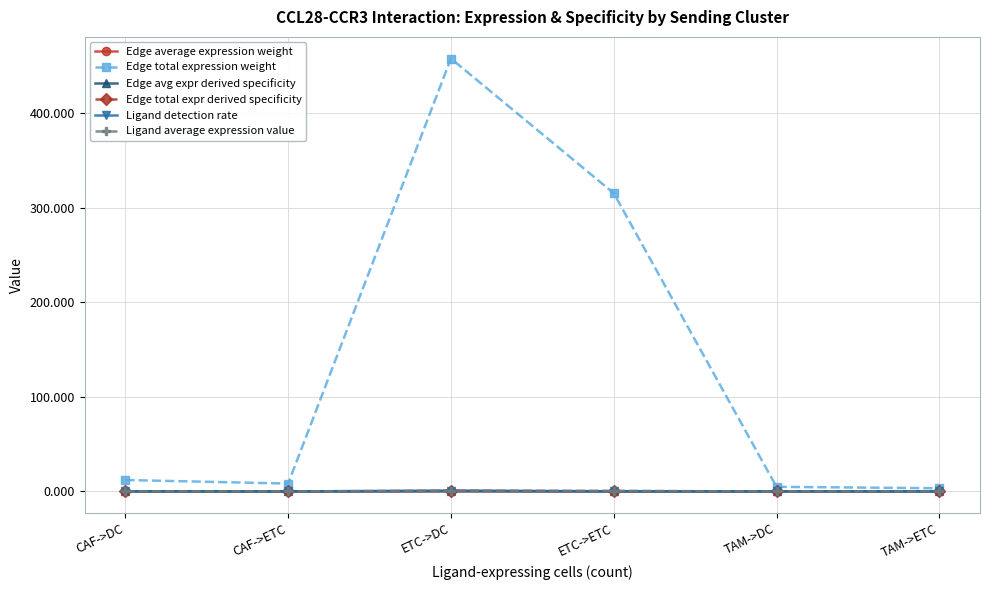

True or false: Edge total expression weight has more than 0 points higher than both neighbors.

True